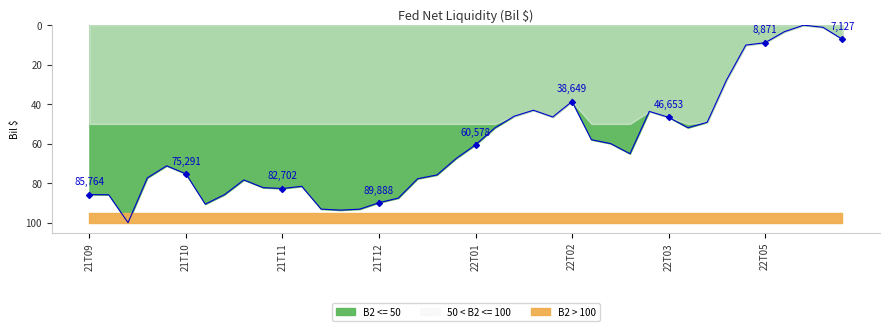

What is the maximum value for B2 <= 50?

100.0